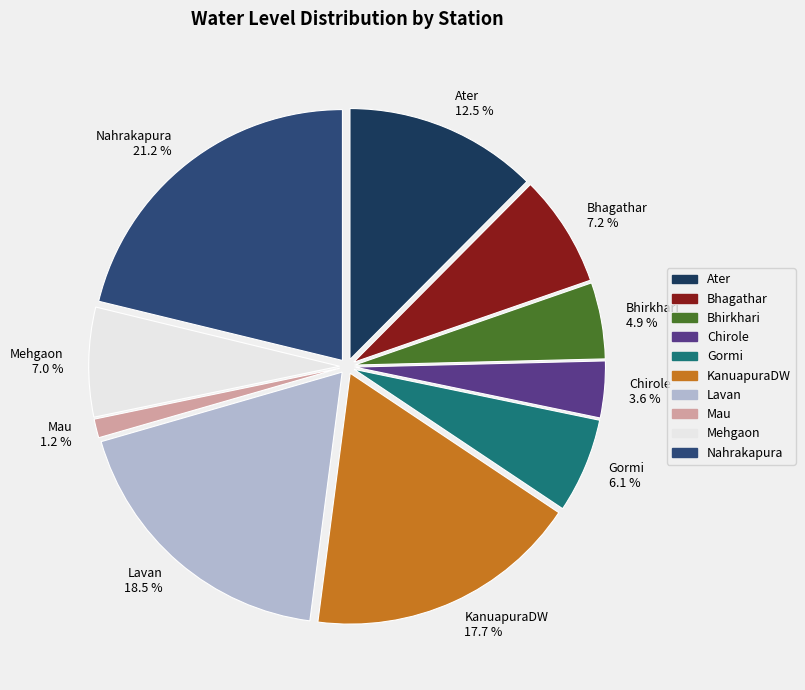

Which category has the biggest portion of the pie?

Nahrakapura